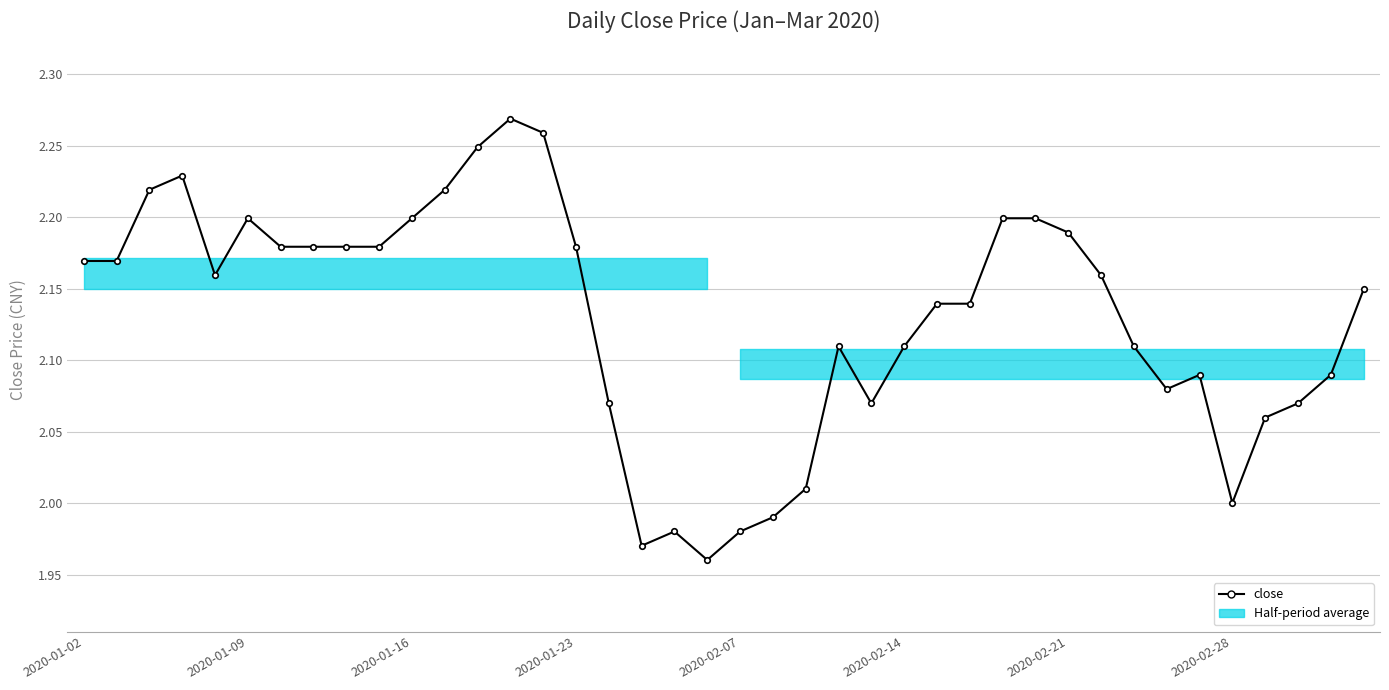

Is it true that the value at 36 is 2.1?

True